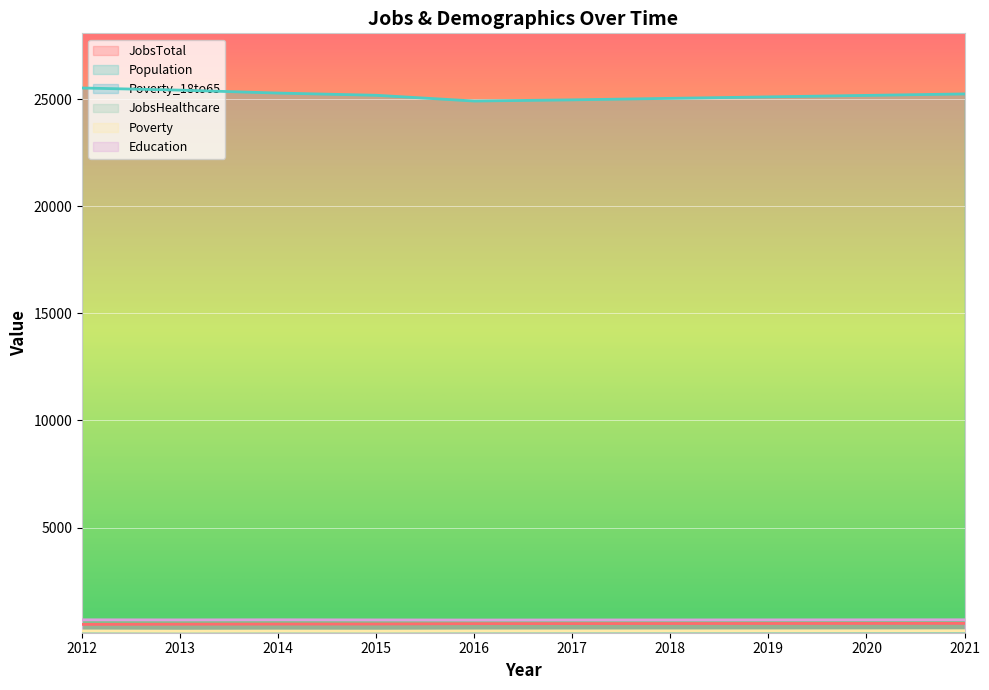

Read the Population value at 2021.

25252